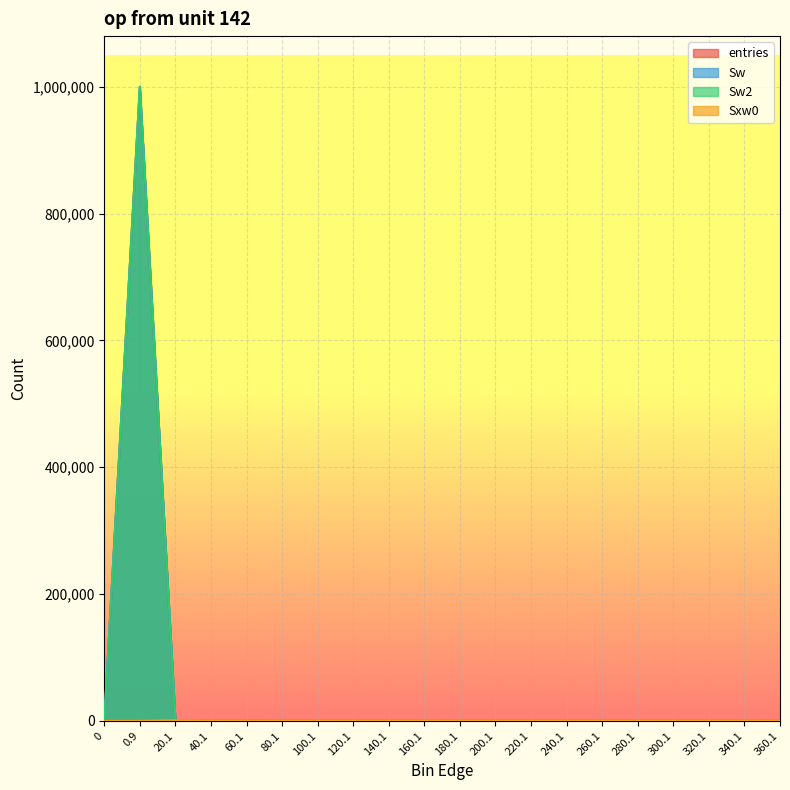

The value of Sw at 80.1 is 0. True or false?

True